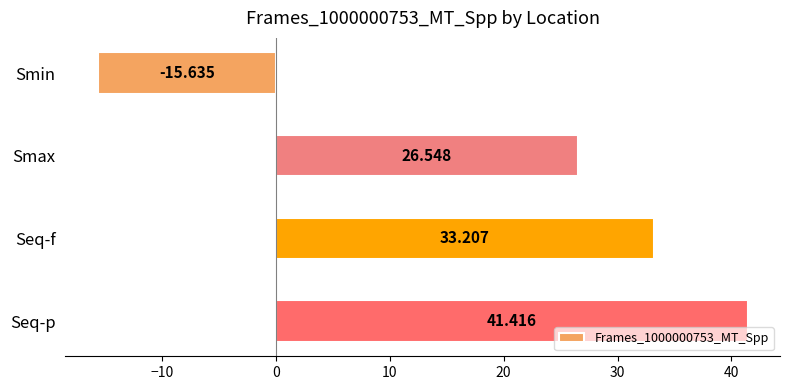

Rank the categories by value from highest to lowest.

Seq-p, Seq-f, Smax, Smin